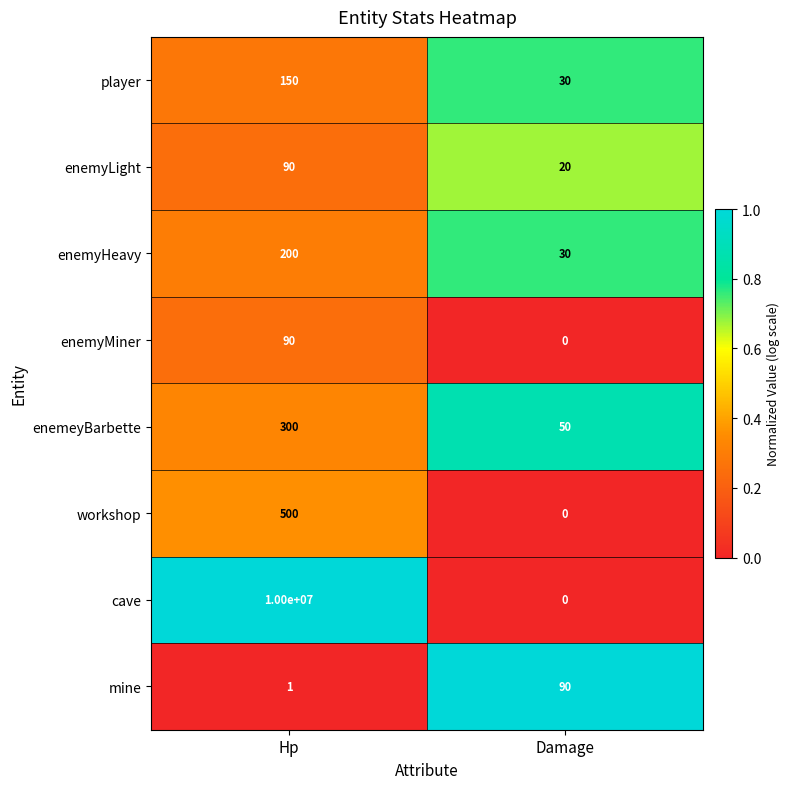

What is the average value of the enemyLight series?

55